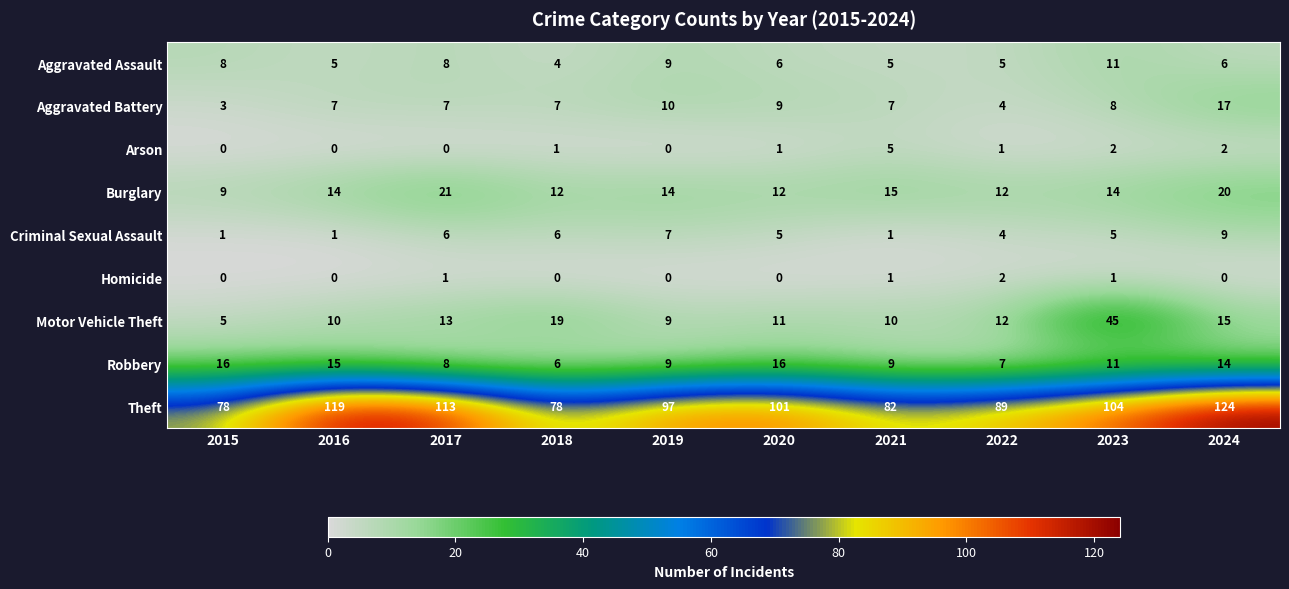

Which series has the largest range (max minus min)?

Theft